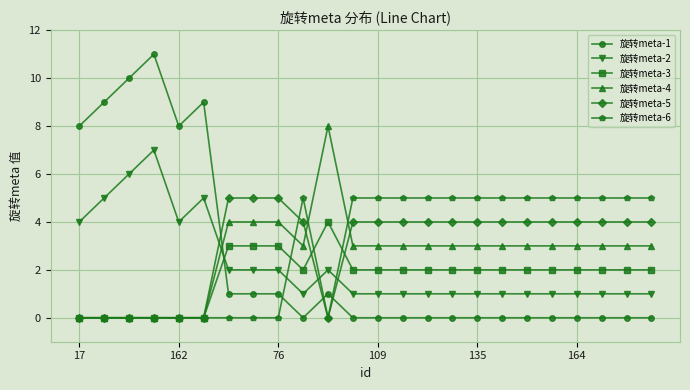

Which series has the largest range (max minus min)?

旋转meta-1